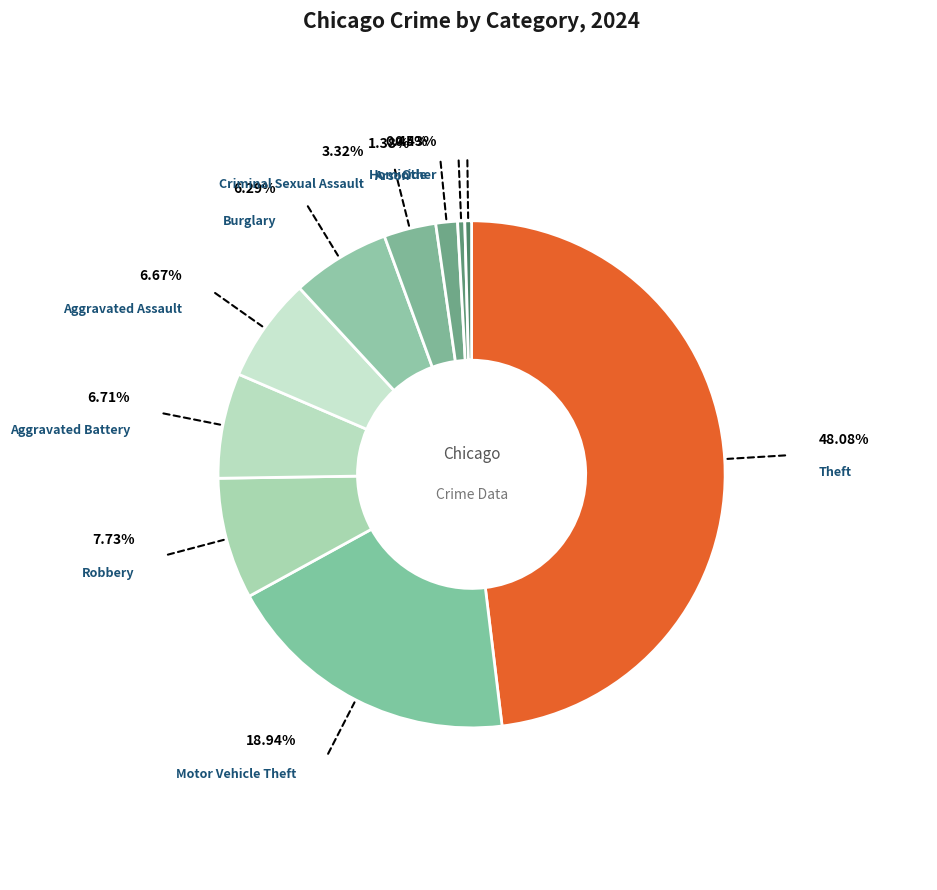

To the nearest percent, what is the difference between the Arson and Homicide slice percentages?

1%